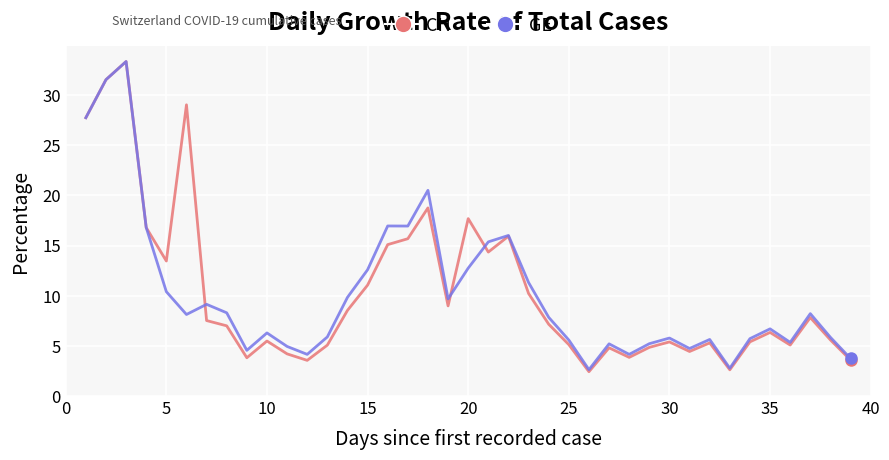

Which series has the largest range (max minus min)?

CH